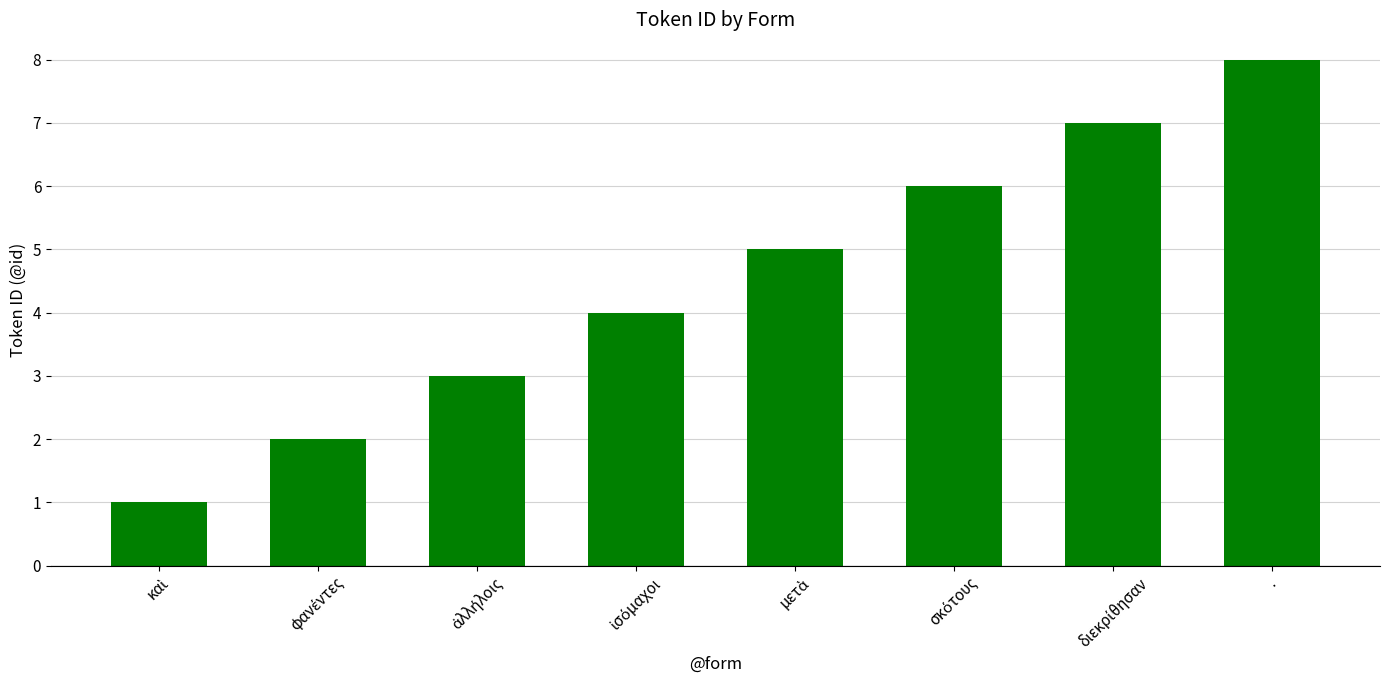

What is the difference between the maximum and second lowest values?

6